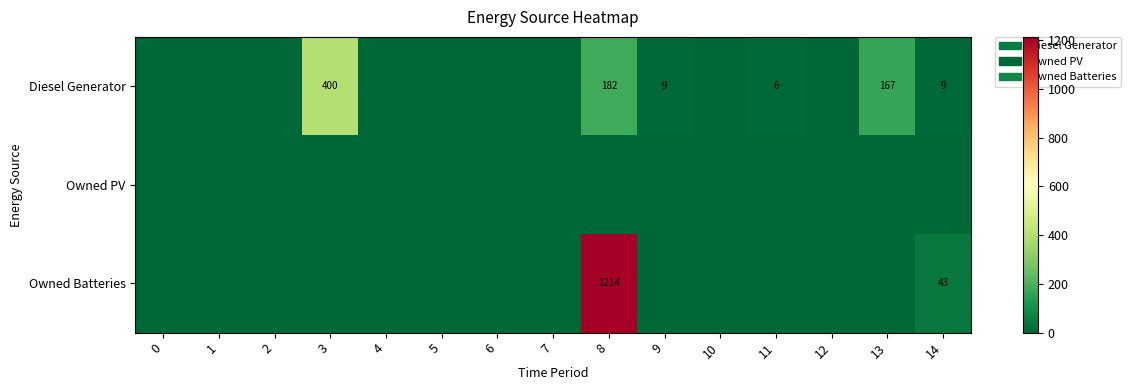

What is the total value across all series at 8?

1396